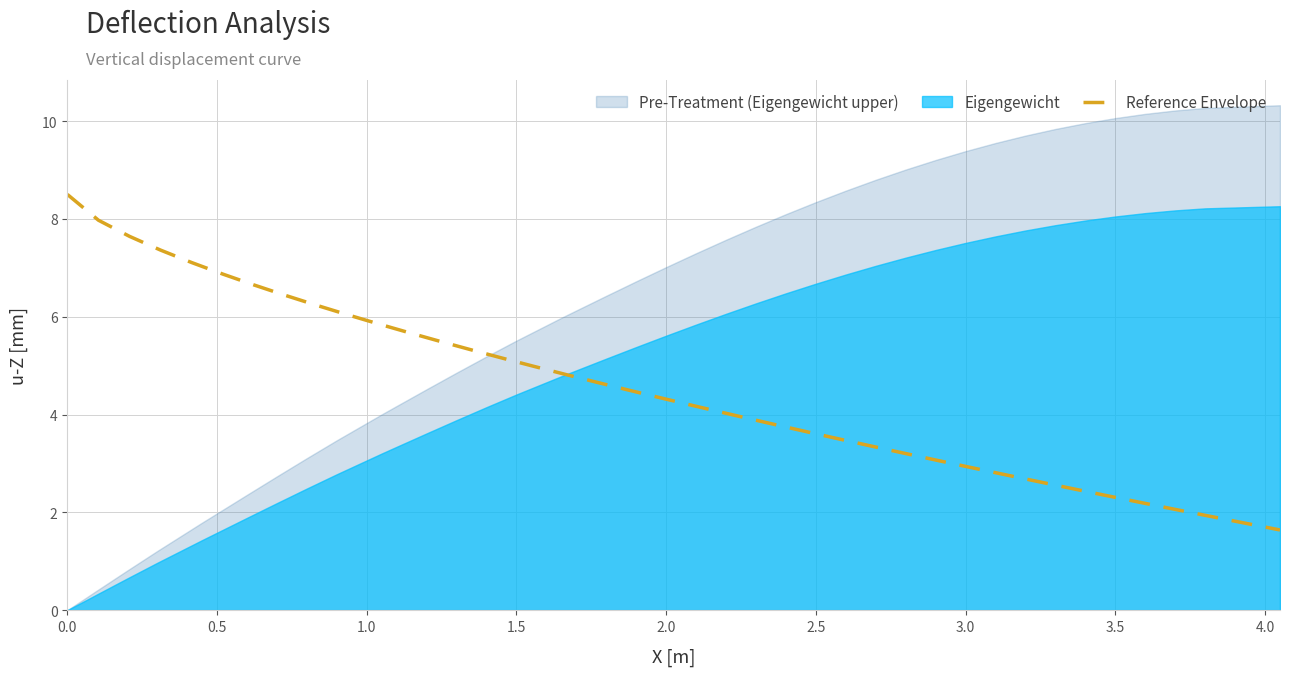

What is the minimum value for Reference Envelope?

1.6